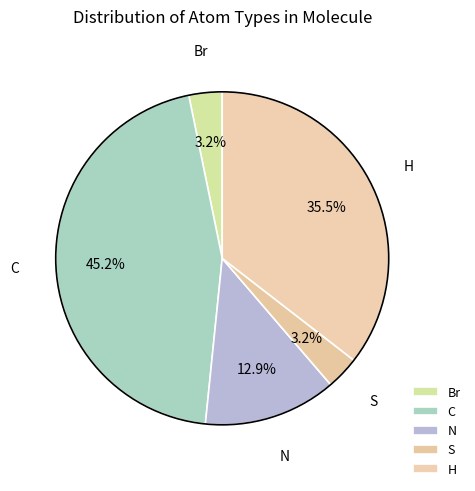

Which has a higher value, C or S?

C